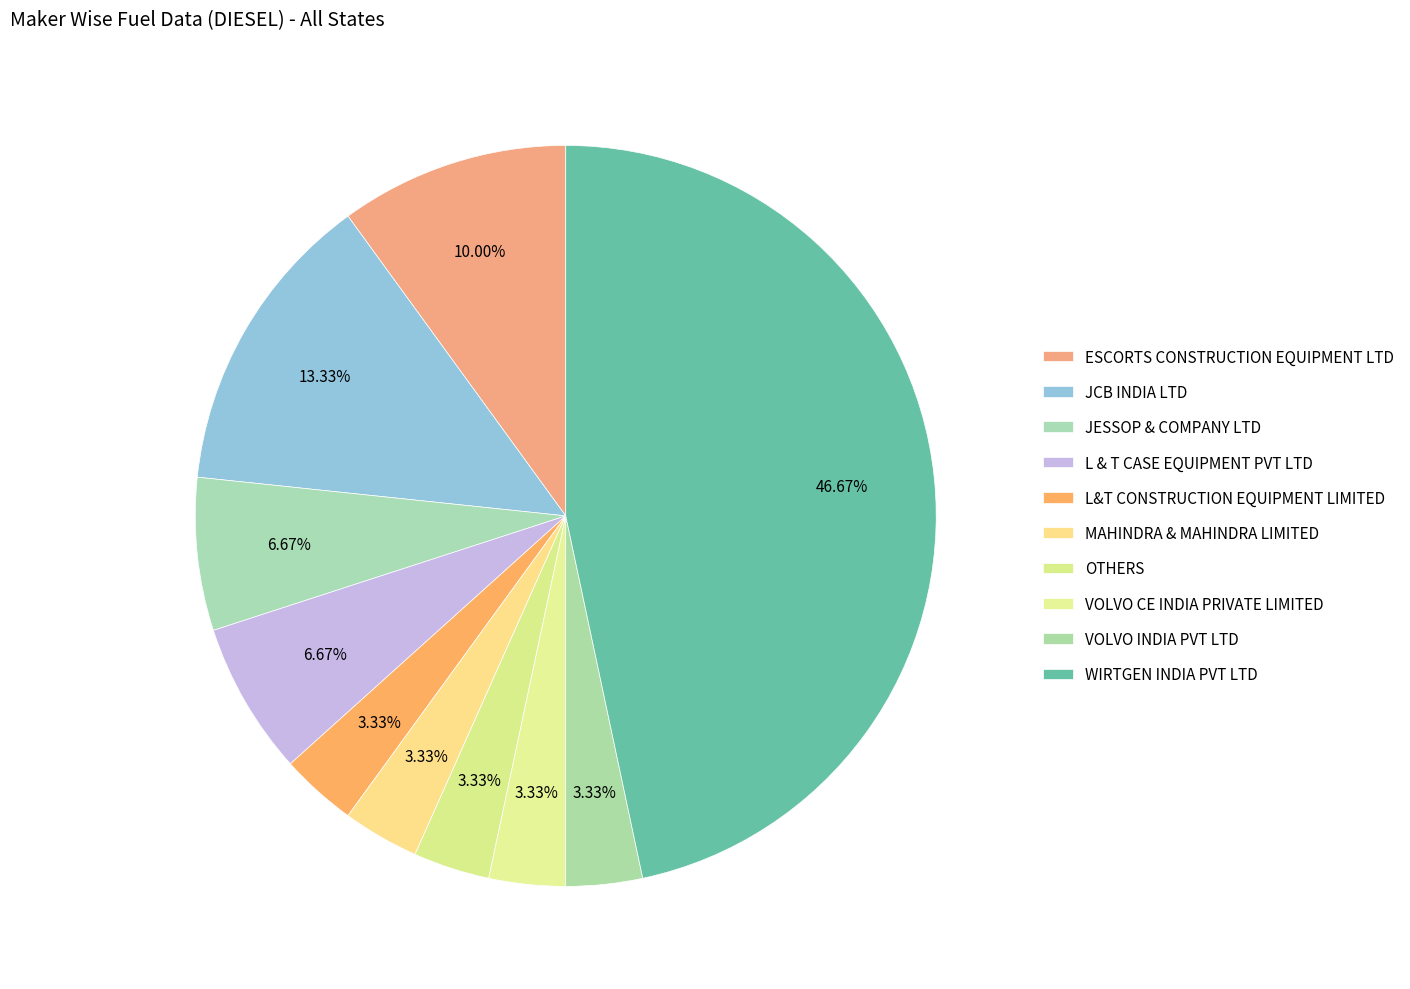

How many slices are in this pie chart?

10